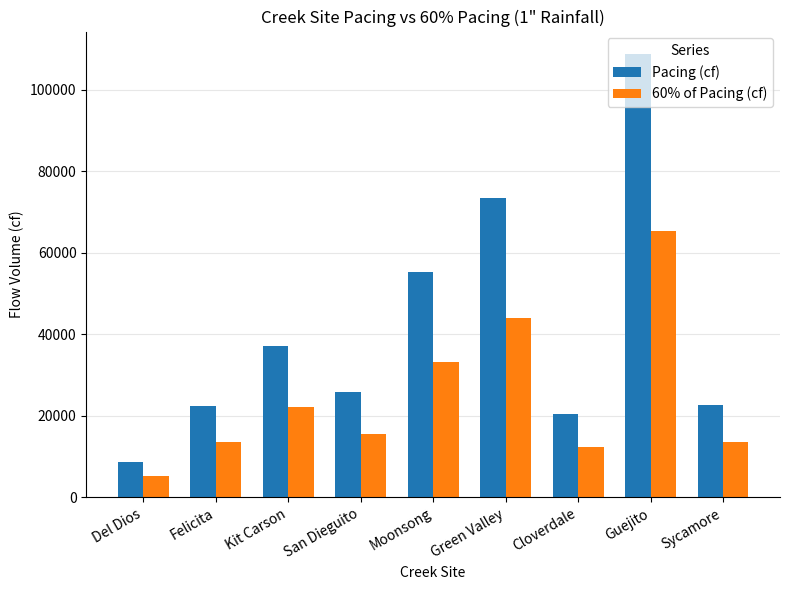

What is the lowest value of the Pacing (cf) series?

8769.0